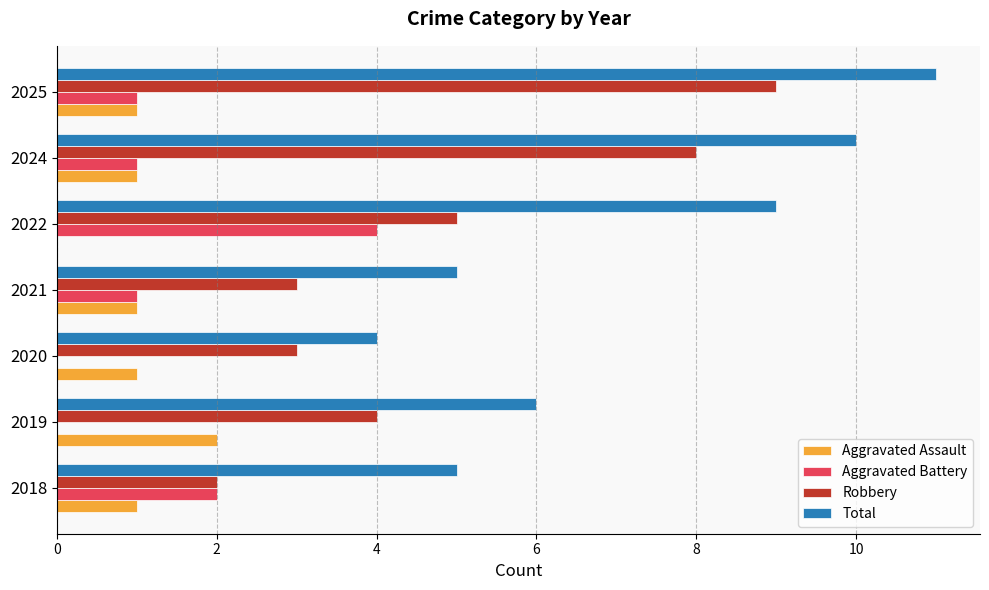

What is the sum of all Aggravated Assault values?

7